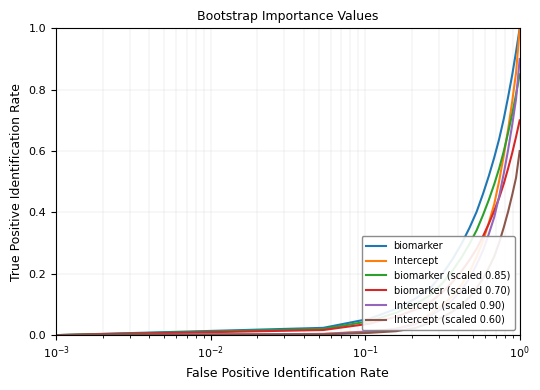

Which series has the largest total across all categories?

biomarker